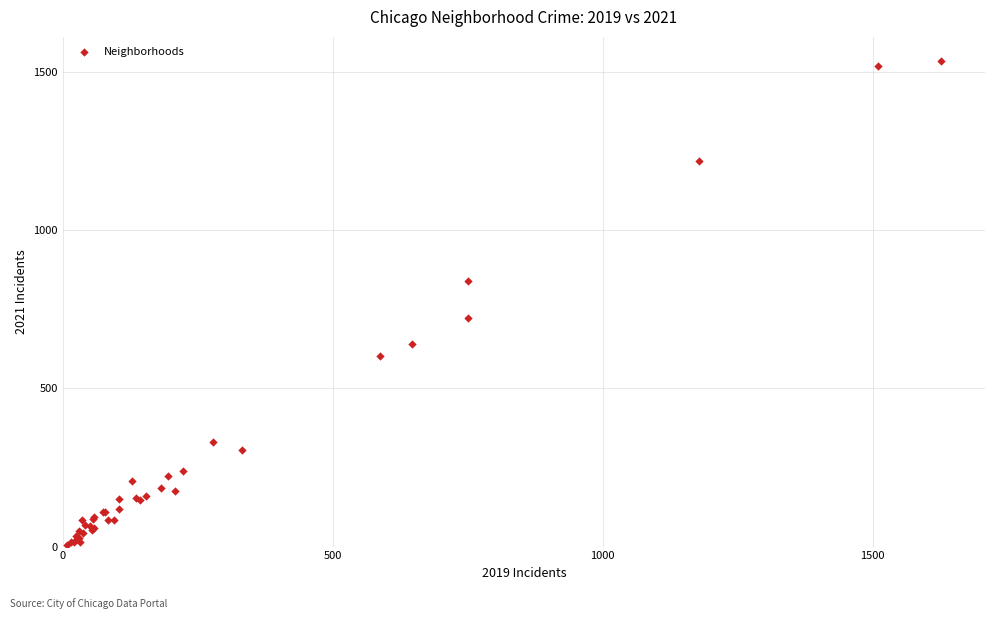

What Y value in the scatter plot is closest to 770?

724